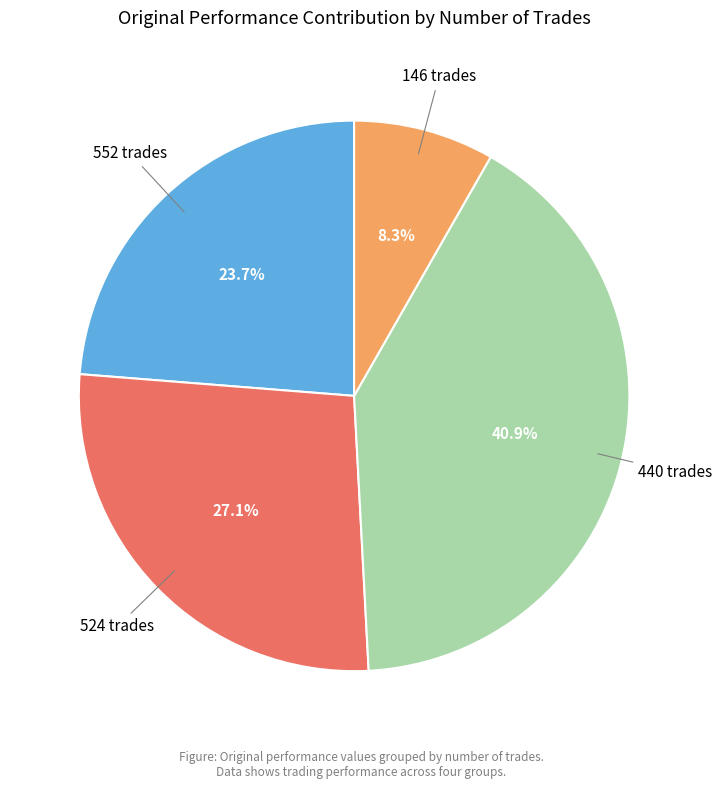

Is there a majority slice in this chart?

No